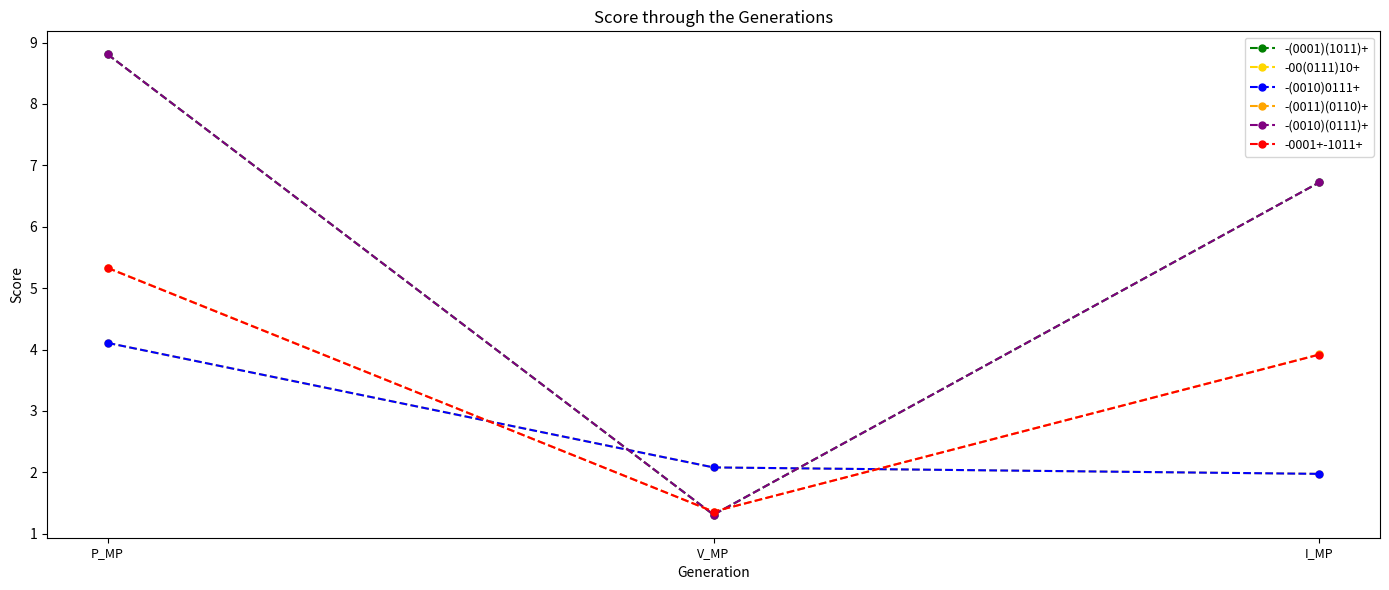

What is the difference between the -(0010)(0111)+ values at I_MP and V_MP?

5.4